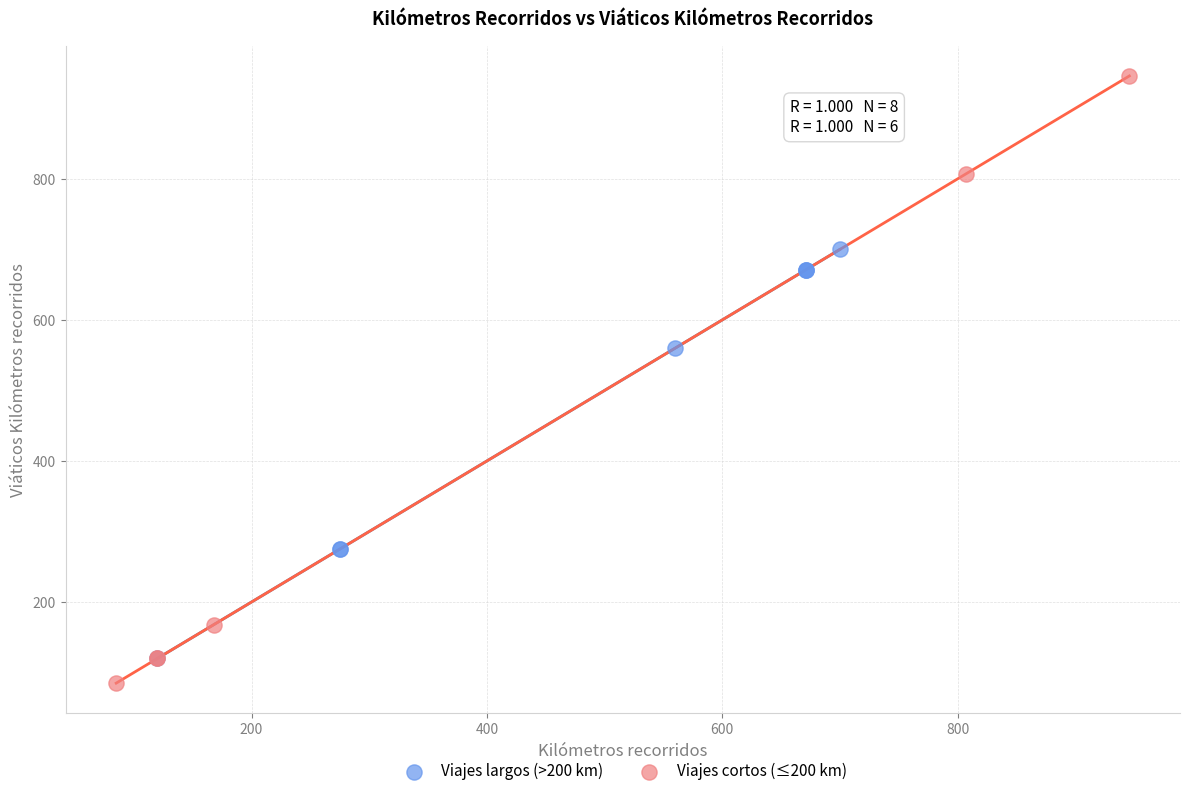

Which series has the widest spread of Y values?

Viajes cortos (≤200 km)